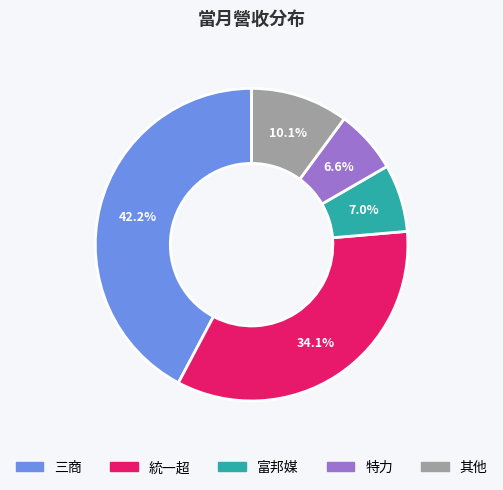

Is there a majority slice in this chart?

No